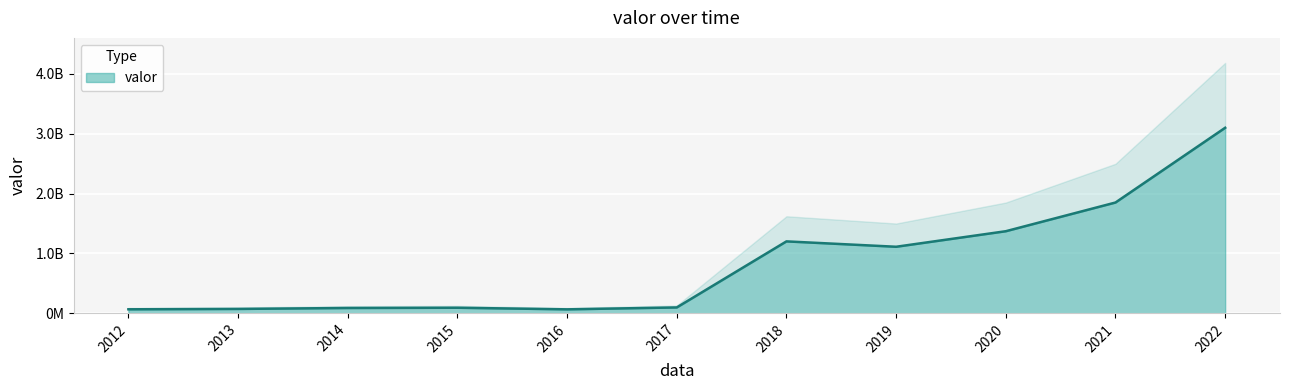

Where is the first local minimum?

2016